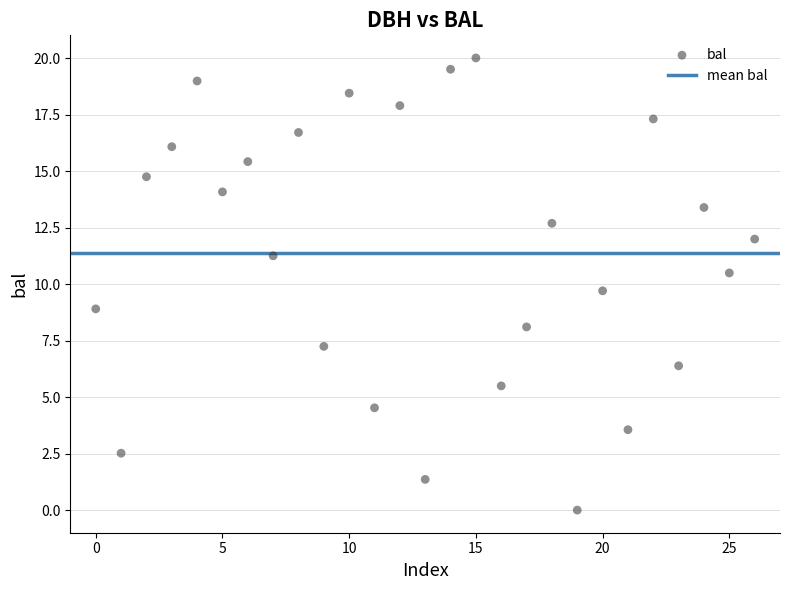

What is the range of Y values (max minus min)?

20.0